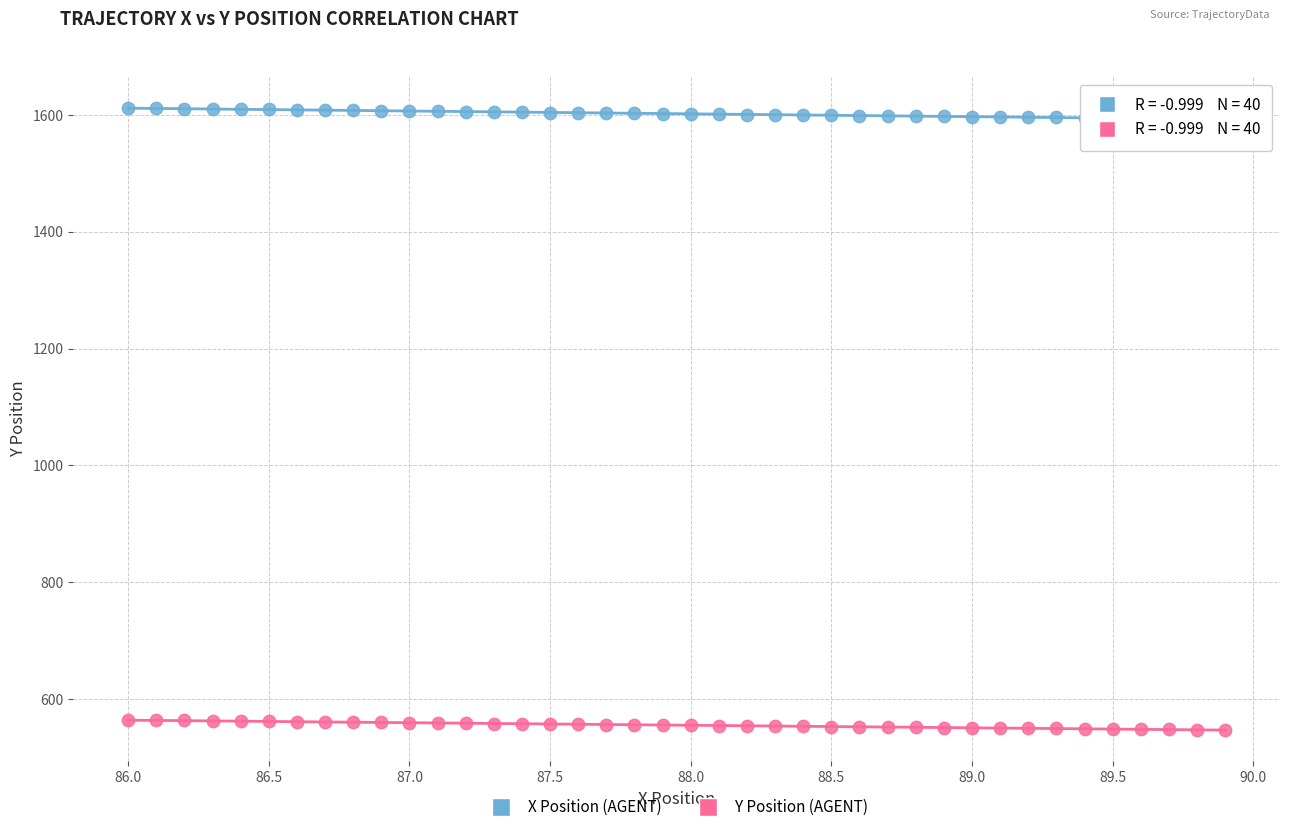

Across all data points, what is the range of X values (max minus min)?

3.9